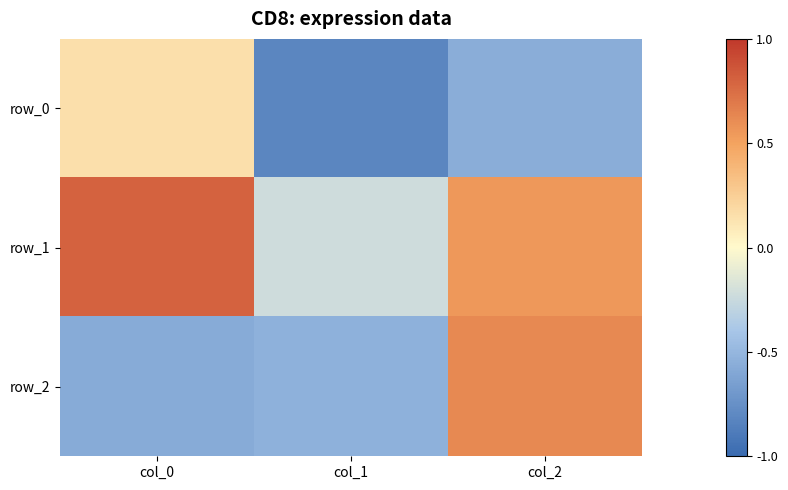

Reading left to right, what are all the values shown in this chart?

row_0: 0.2	-0.8	-0.6
row_1: 0.8	-0.2	0.6
row_2: -0.6	-0.5	0.6